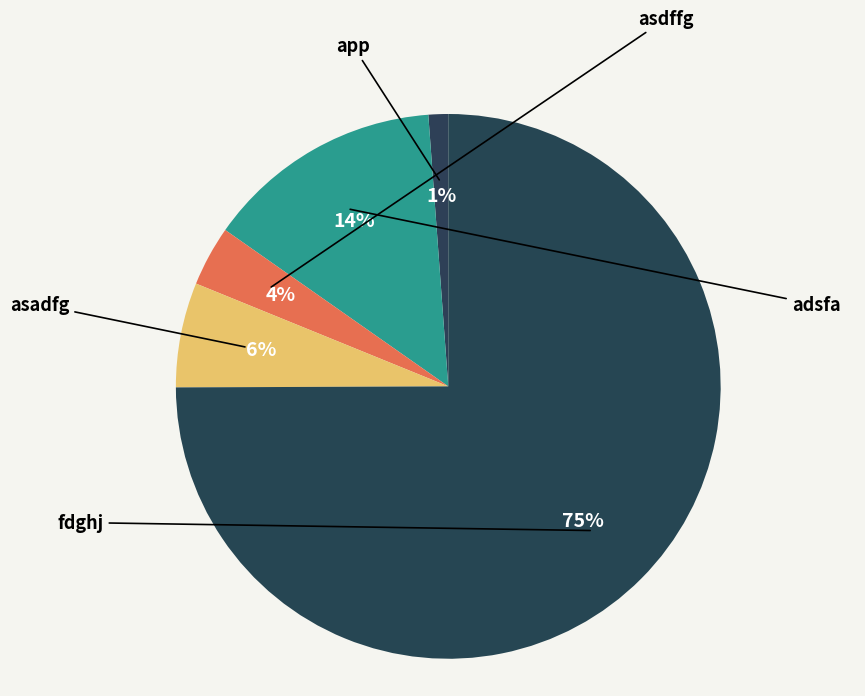

Which category accounts for the majority?

fdghj